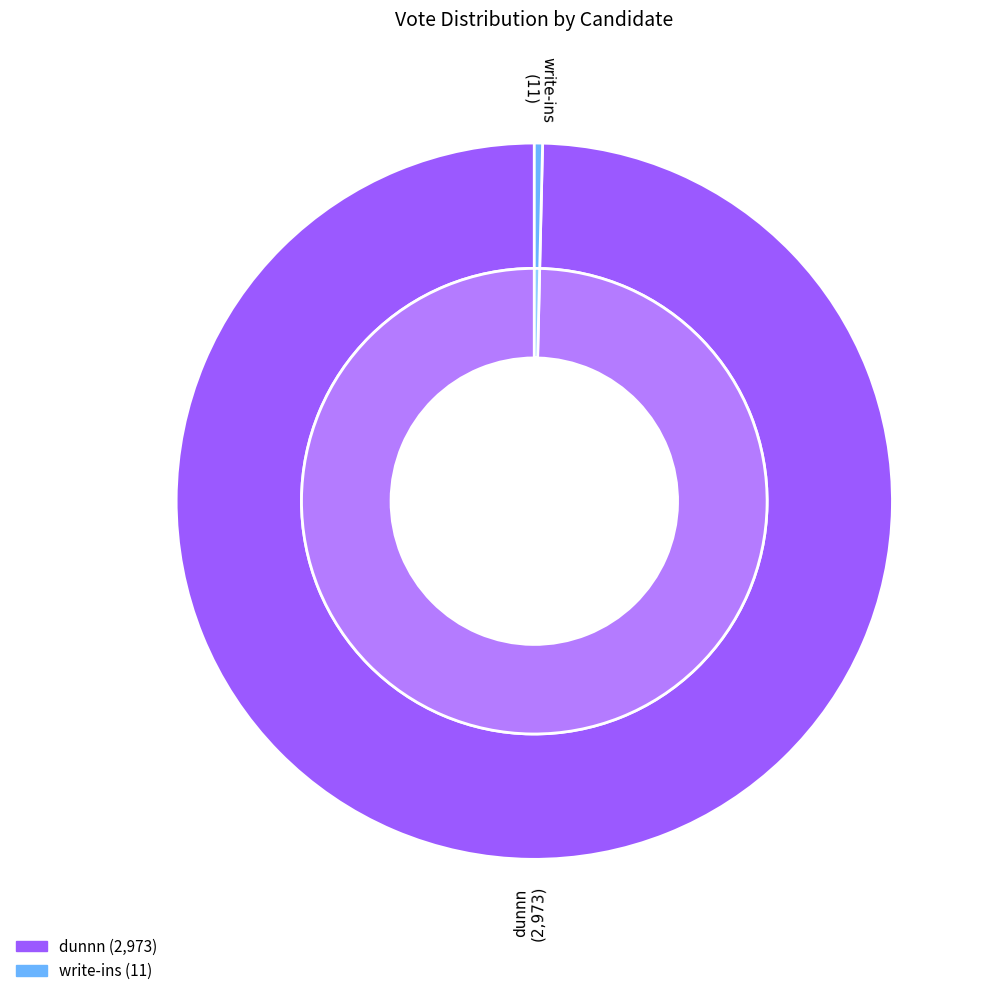

To the nearest percent, what percentage of the pie is dunnn?

100%